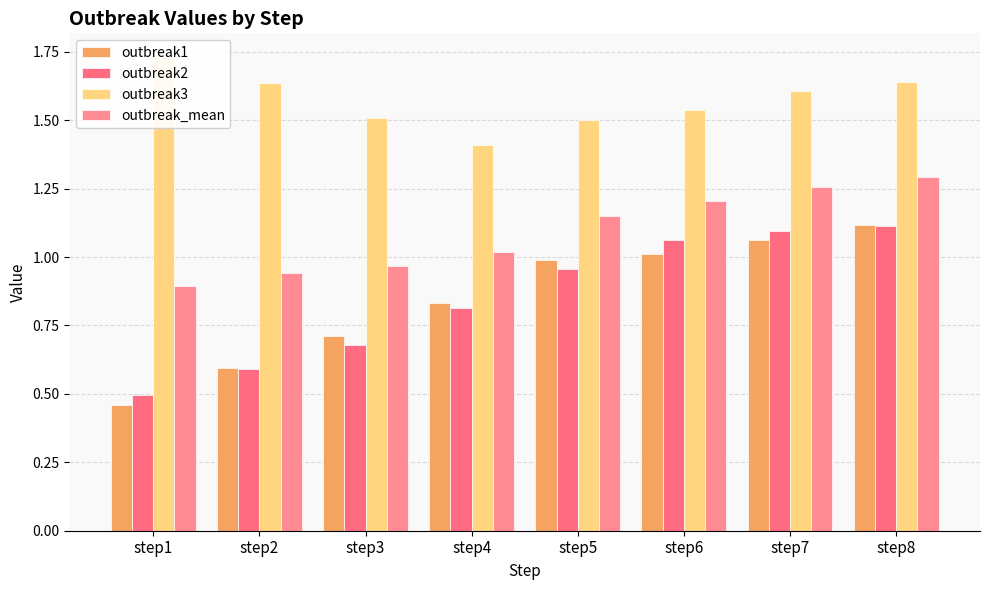

What is the lowest value of the outbreak1 series?

0.5